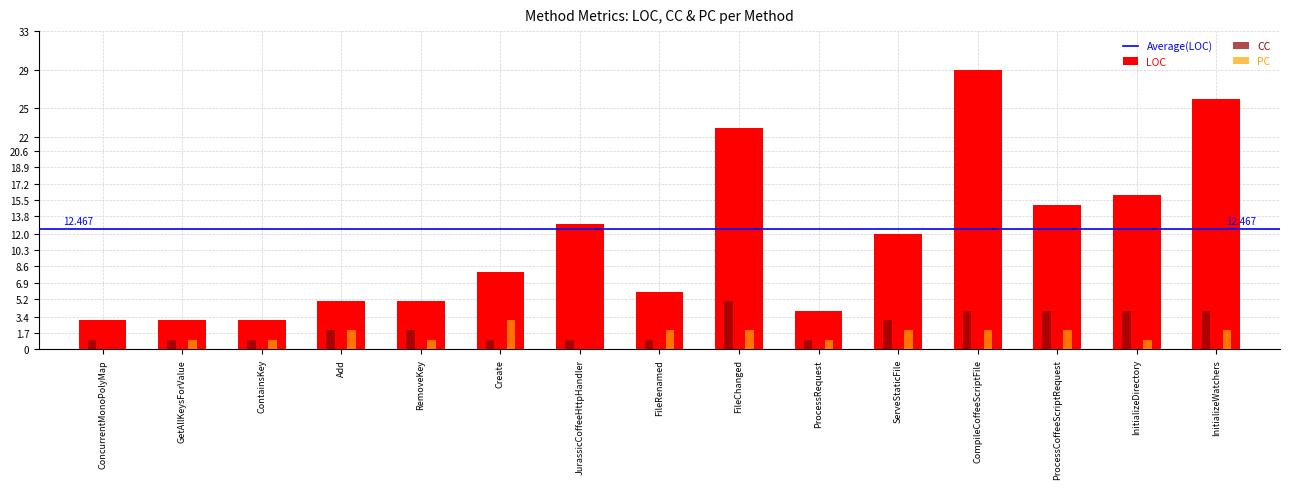

Between ConcurrentMonoPolyMap and FileChanged, which series saw the biggest shift?

LOC